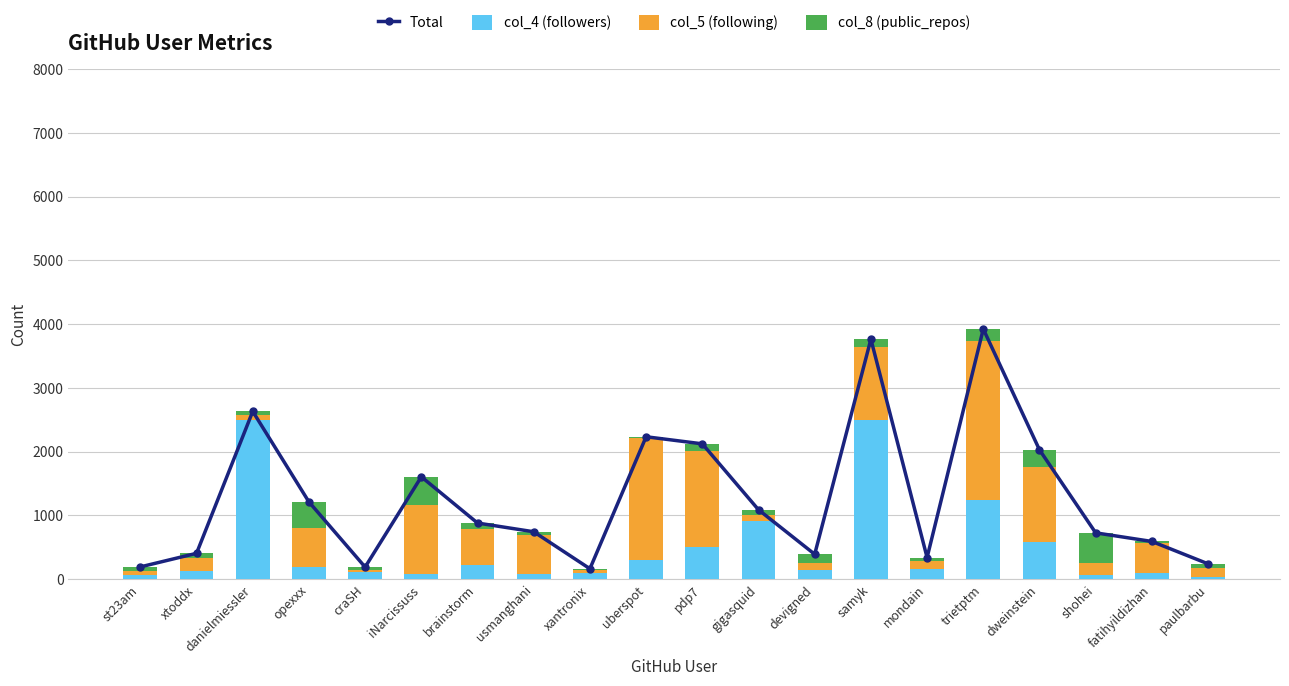

Between samyk and shohei, which series saw the biggest shift?

Total